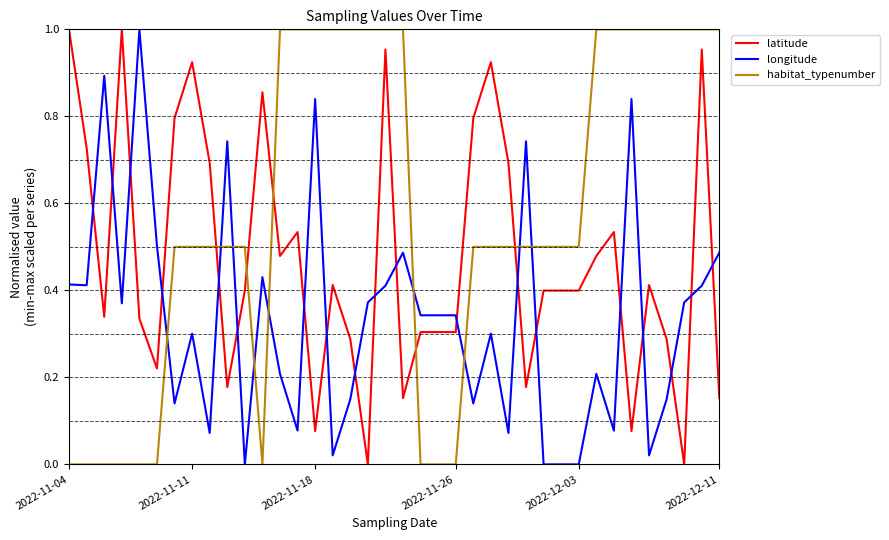

List the series in order of their overall mean, lowest first.

longitude, latitude, habitat_typenumber